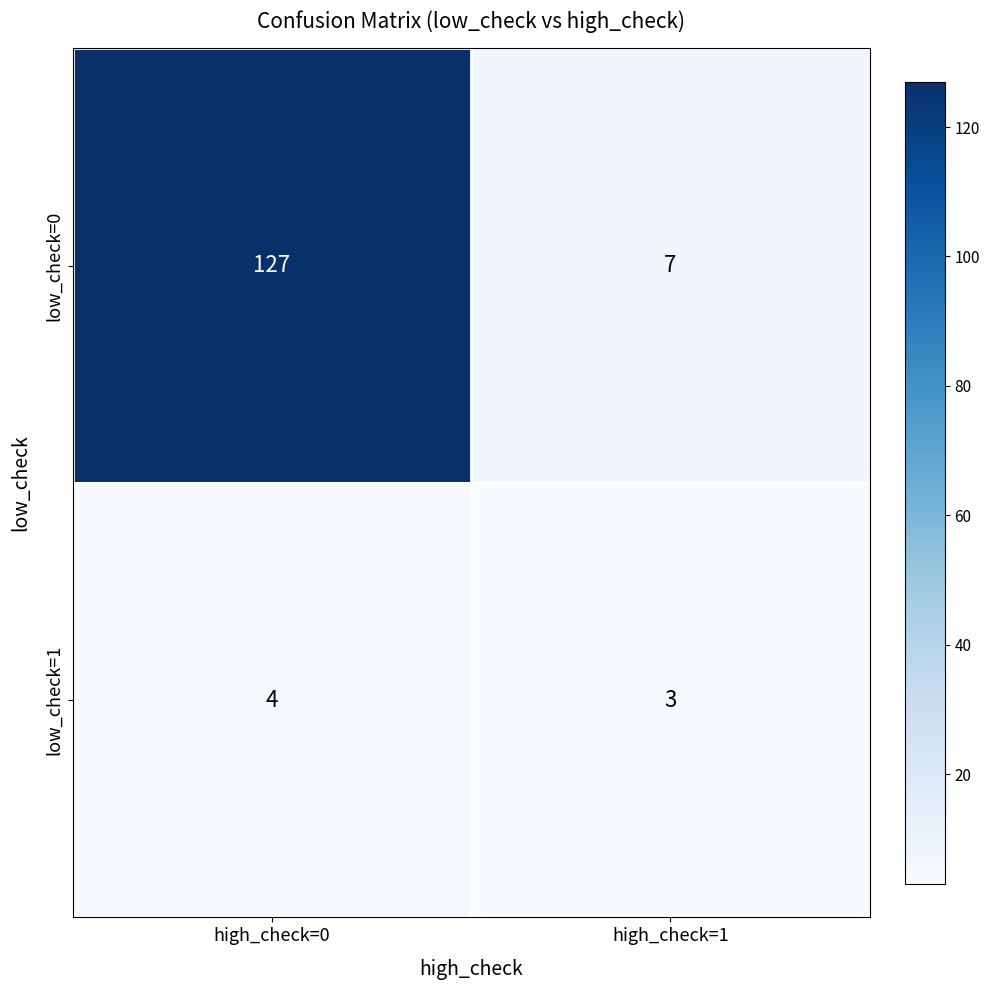

At which label is low_check=1 closest to 3?

high_check=1